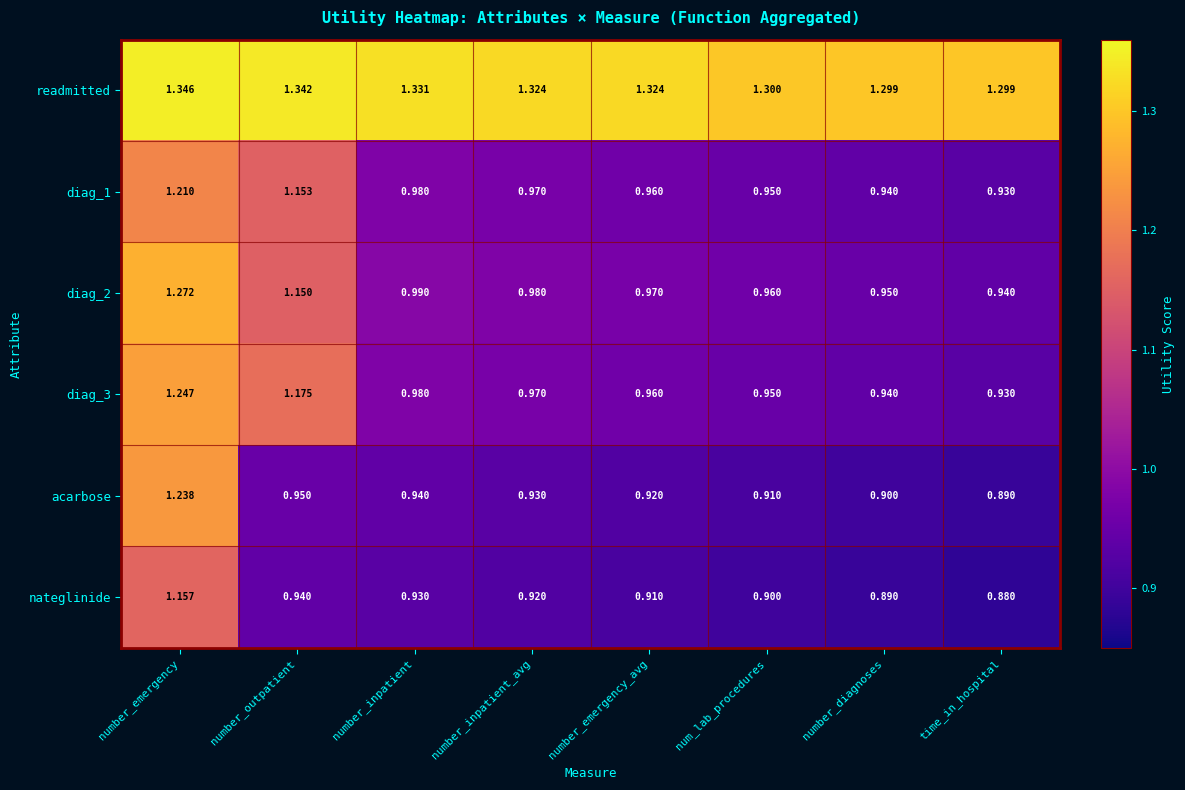

List the labels in order of diag_3 value, largest first.

number_emergency, number_outpatient, number_inpatient, number_inpatient_avg, number_emergency_avg, num_lab_procedures, number_diagnoses, time_in_hospital